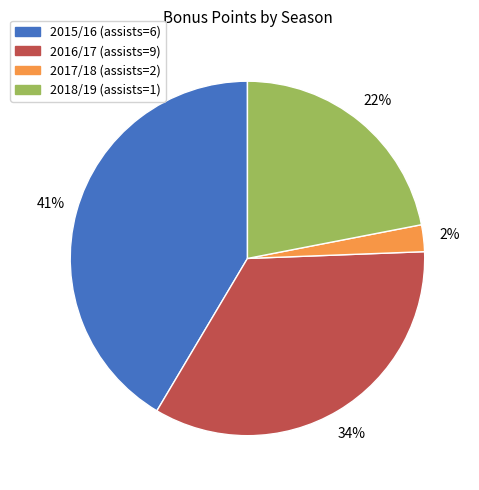

Approximately how many times larger is the value at 2018/19 (assists=1) compared to 2015/16 (assists=6)?

0.5